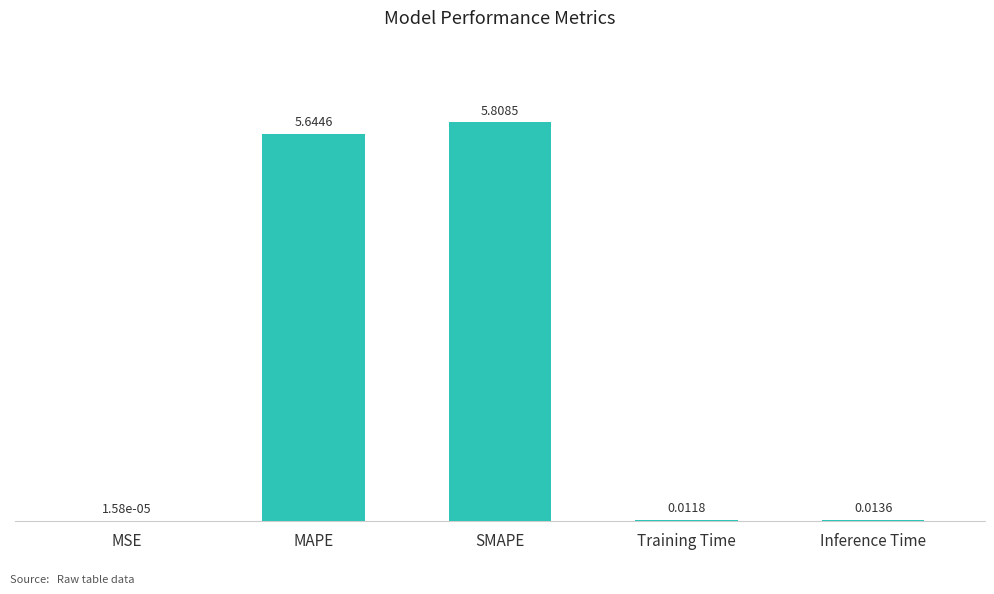

Are the bars grouped side by side (vs. stacked)?

No